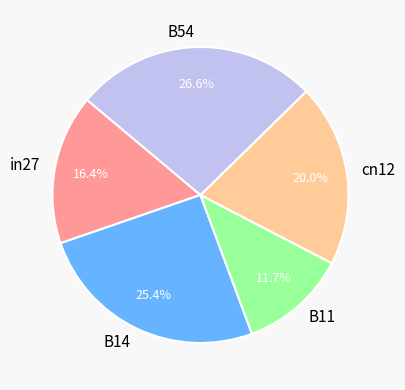

To the nearest percent, what is the difference between the largest and smallest slice percentages?

15%